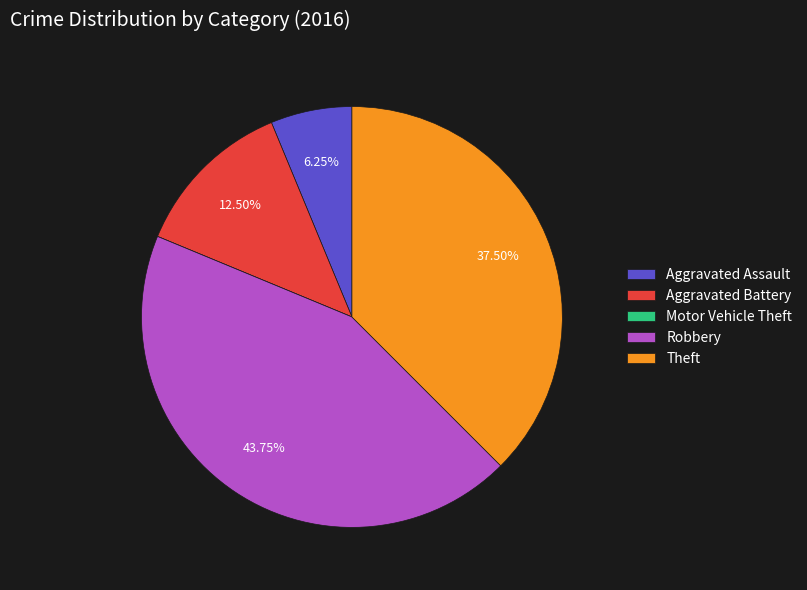

Is the sum of Robbery and Theft greater than half?

Yes